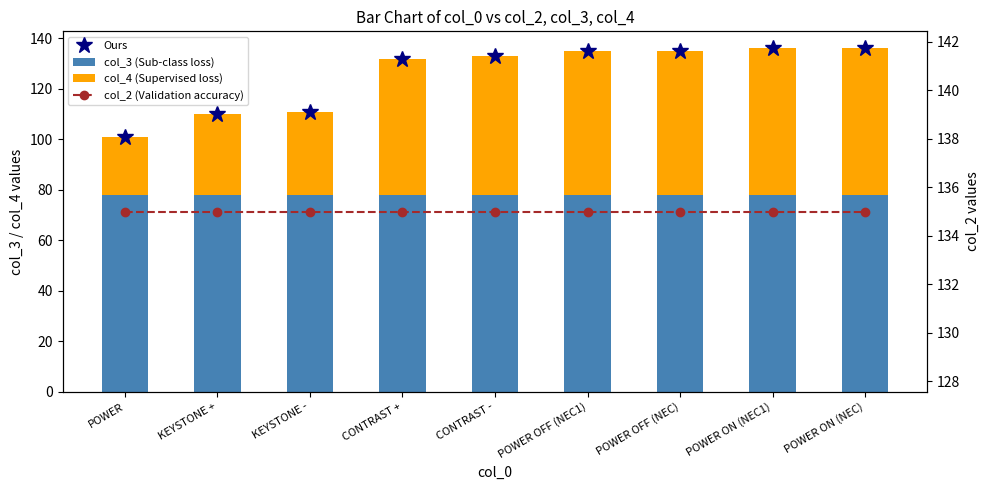

At POWER OFF (NEC1), list the series in order from largest to smallest.

Ours, col_2 (Validation accuracy), col_3 (Sub-class loss), col_4 (Supervised loss)